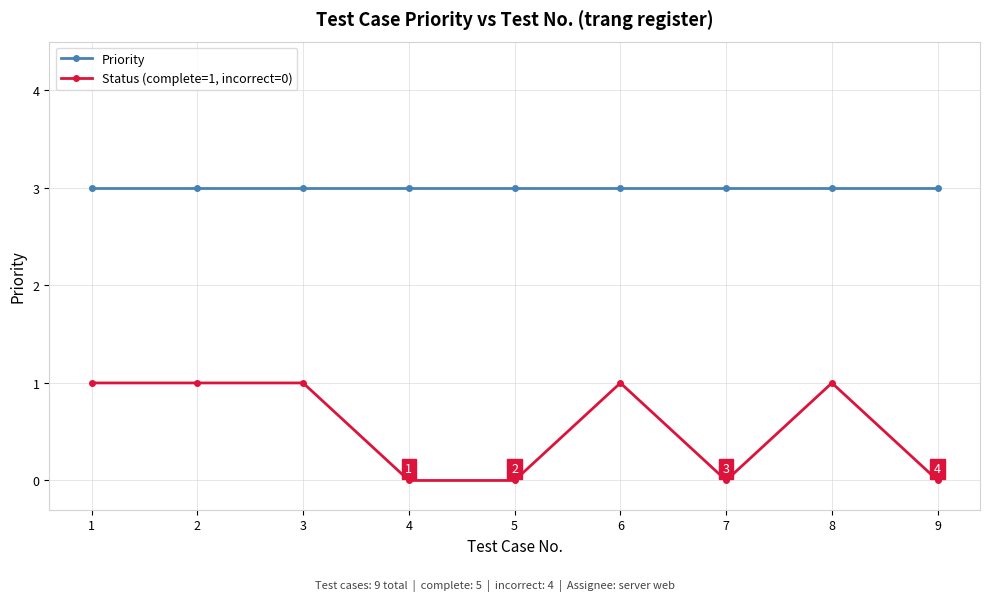

True or false: Priority and Status (complete=1, incorrect=0) intersect in this chart.

False